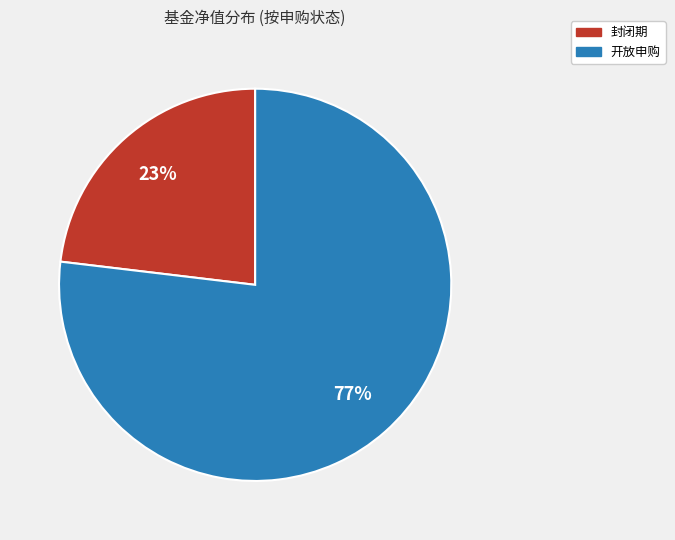

How many slices are in this pie chart?

2